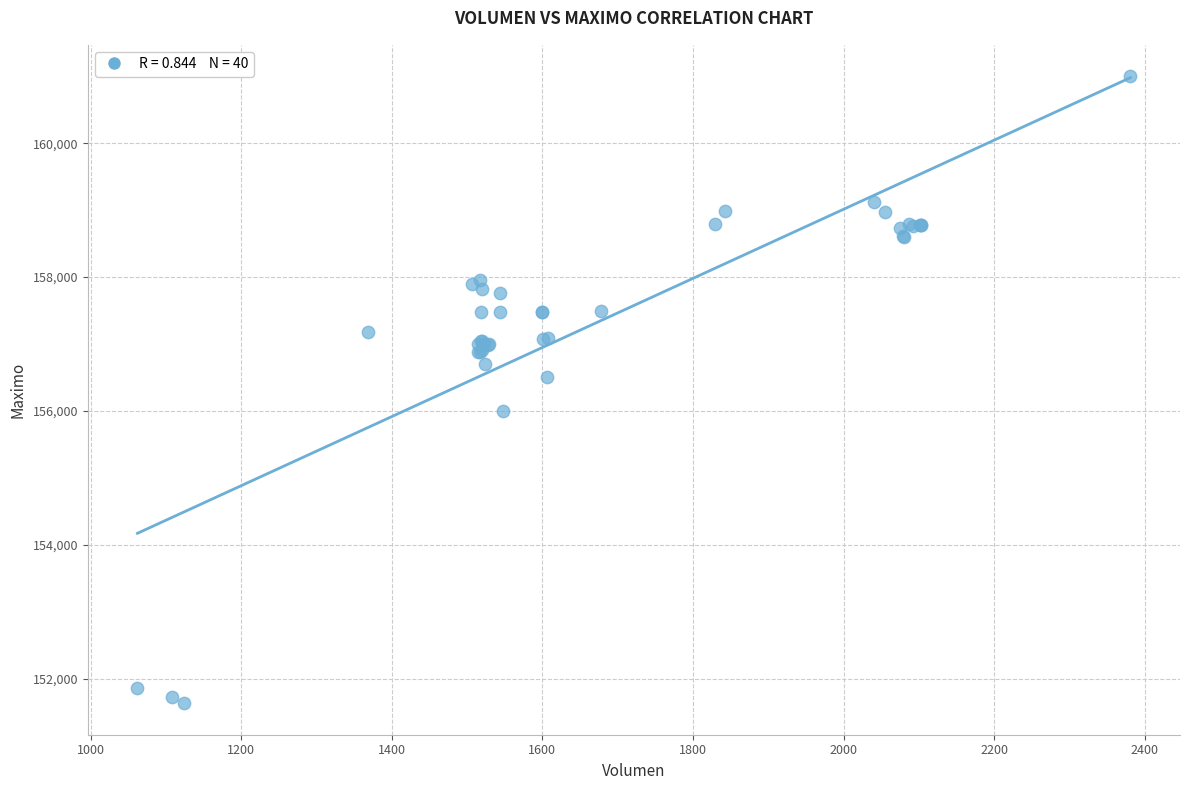

What Y value in the scatter plot is closest to 156316?

156500